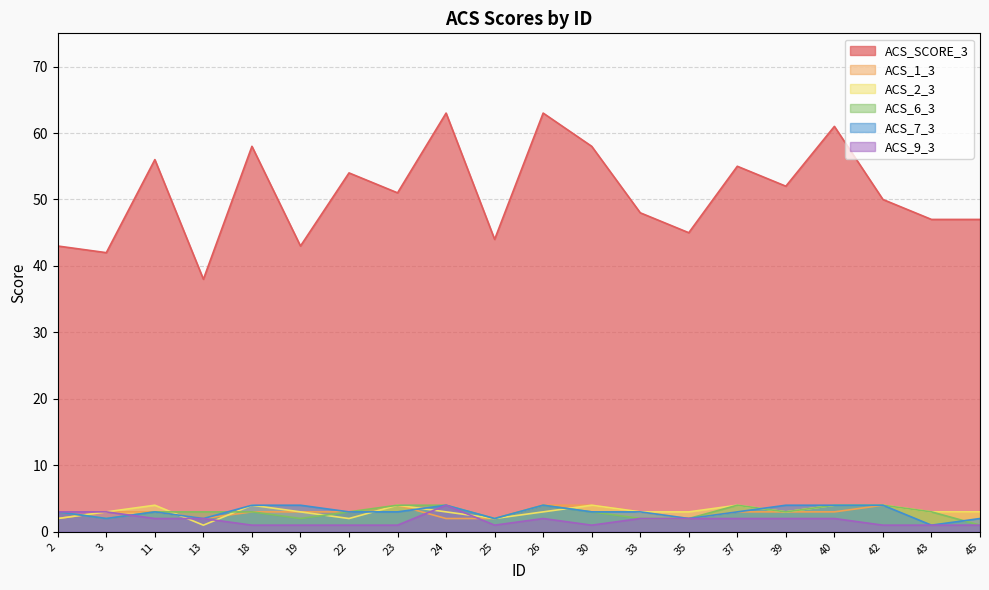

How many data points in ACS_9_3 are above 2?

3